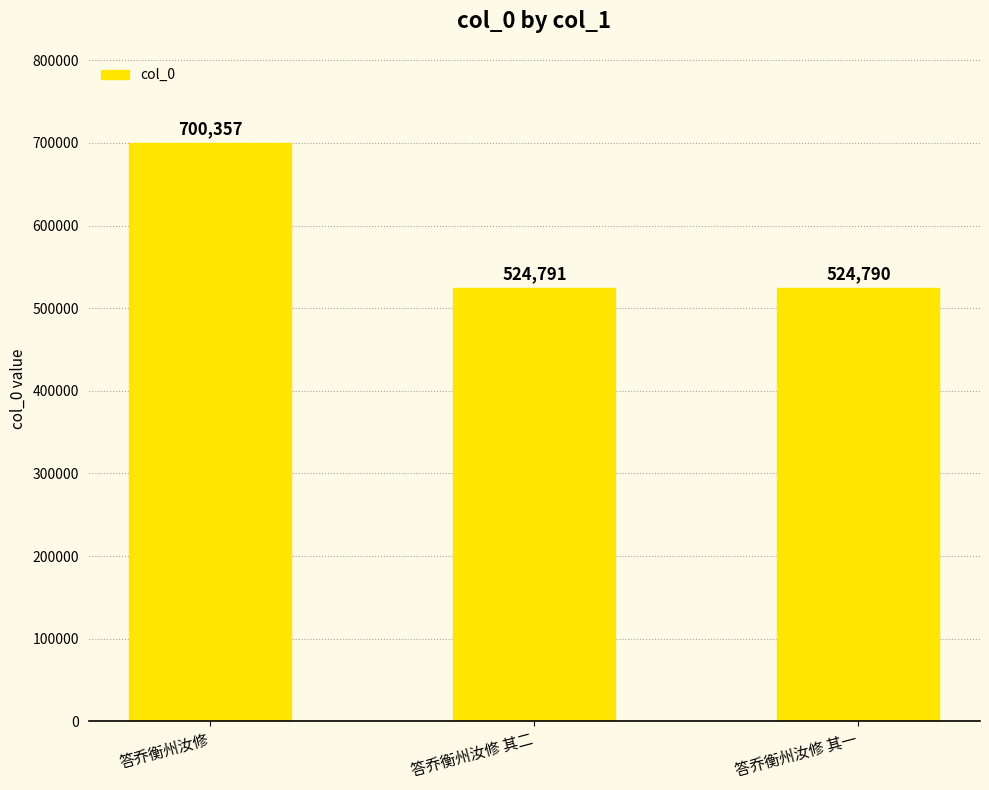

At which category does the chart reach its peak across all series?

答乔衡州汝修